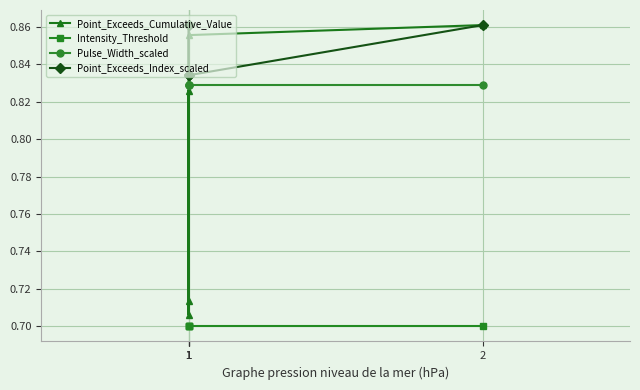

What is the value of the Point_Exceeds_Cumulative_Value point at the 1st from the left?

0.7